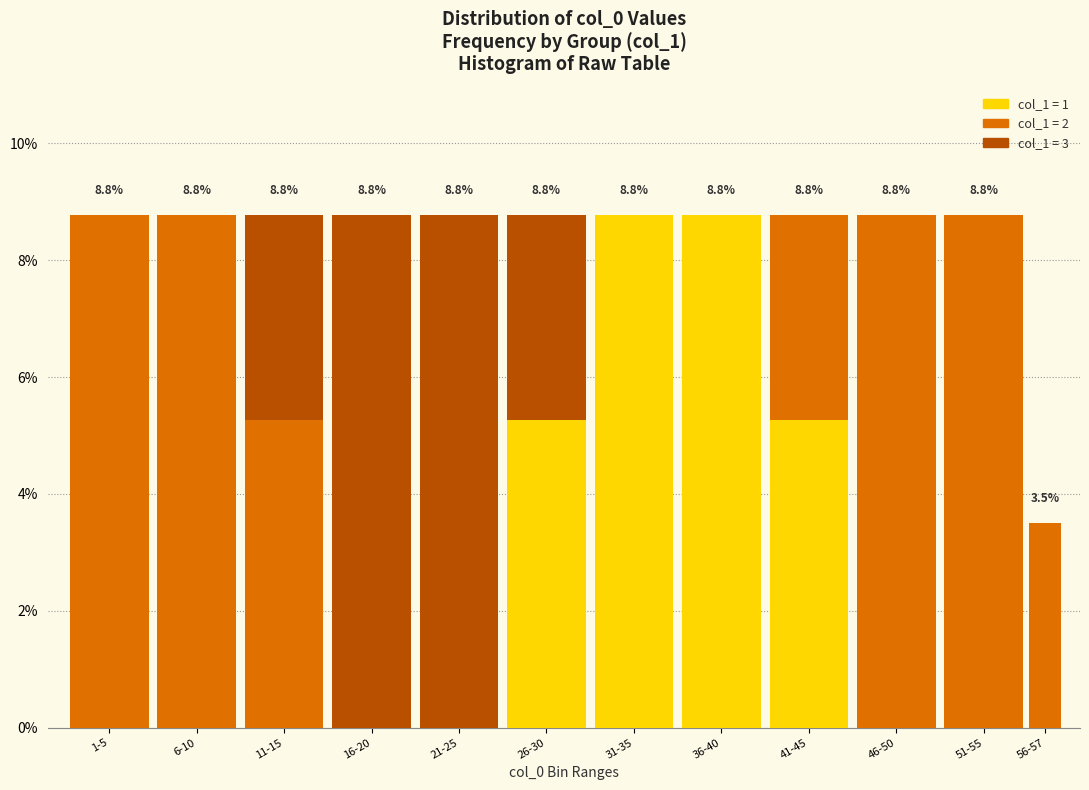

What is the total value across all series at 1-5?

8.8